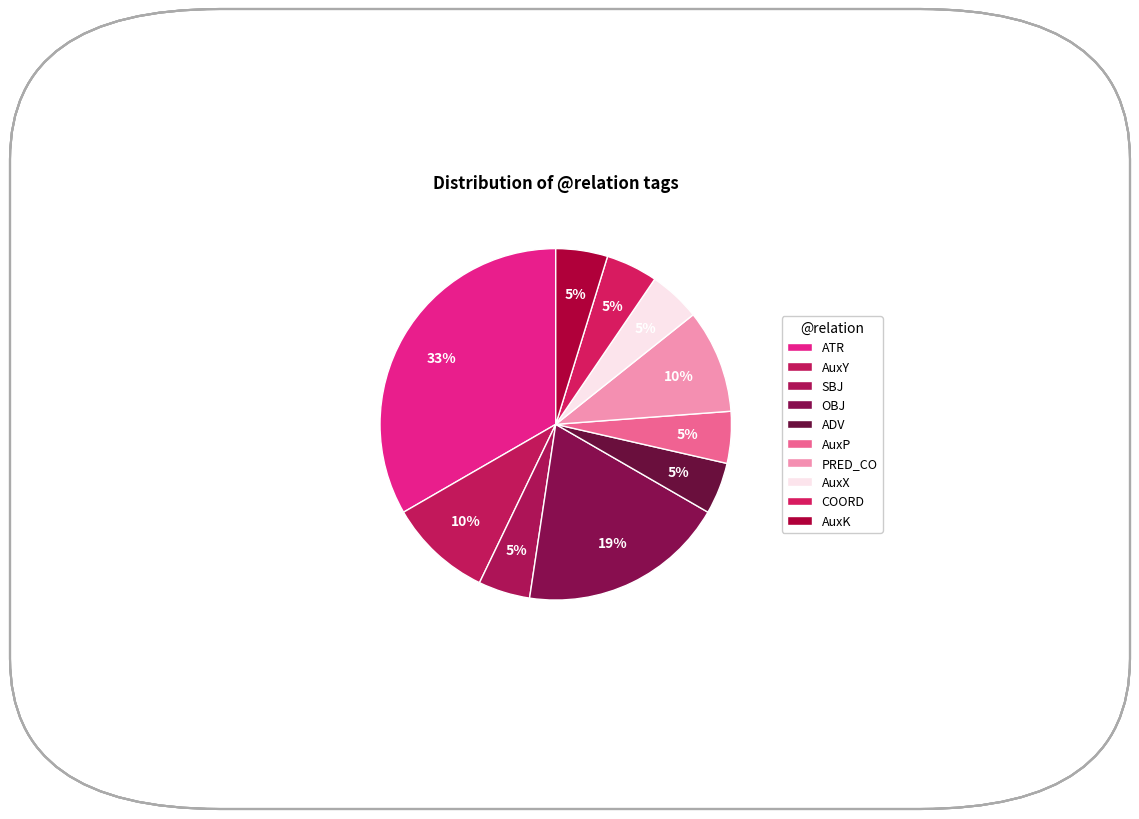

How many slices are in this pie chart?

10